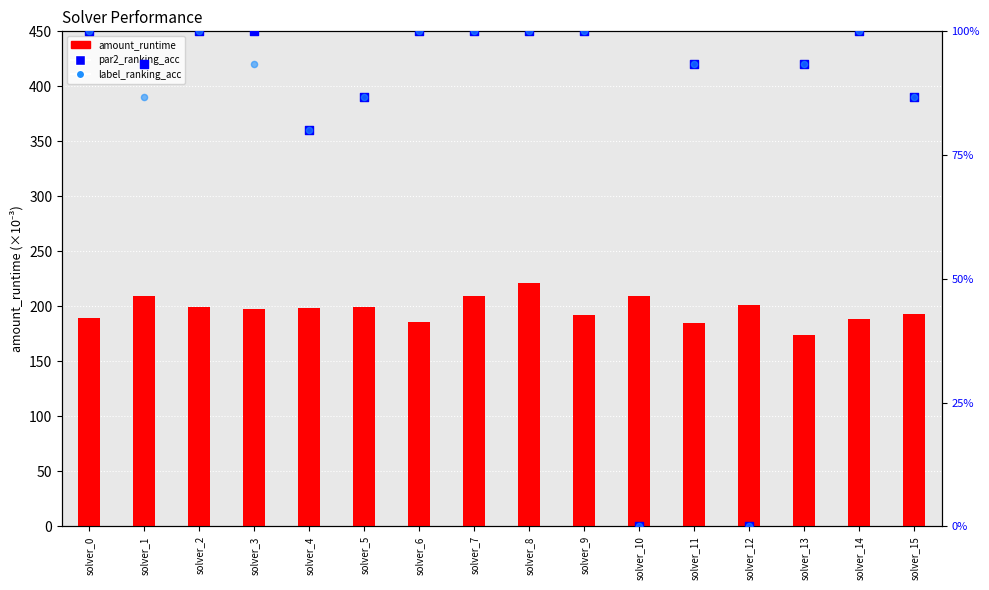

Which series reaches the minimum Y coordinate?

par2_ranking_acc